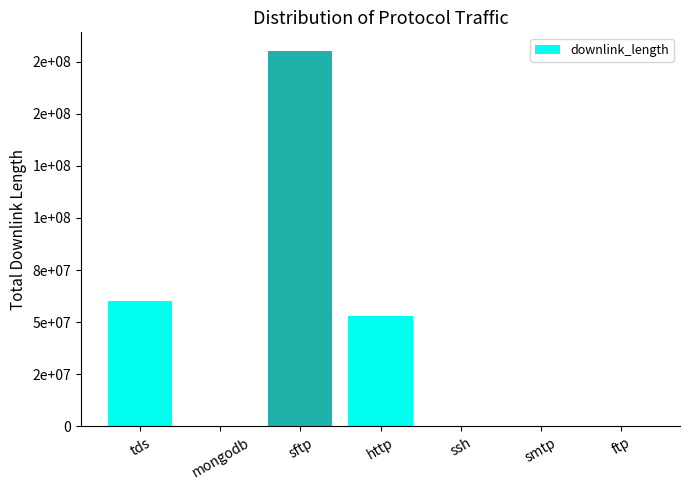

Are the bars horizontal?

No